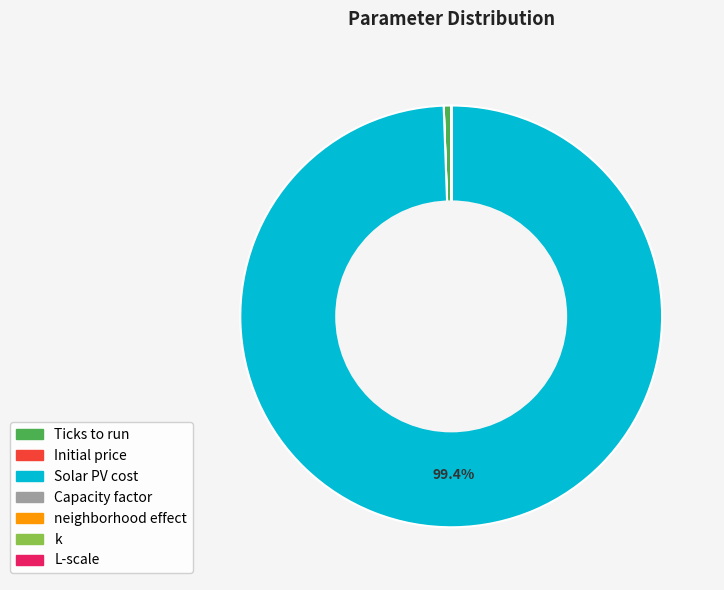

What is the majority slice?

Solar PV cost